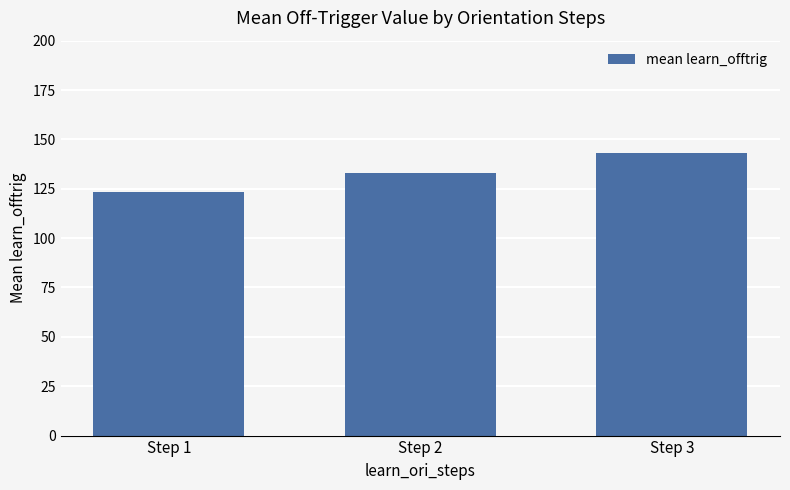

Rank the categories by value from lowest to highest.

Step 1, Step 2, Step 3